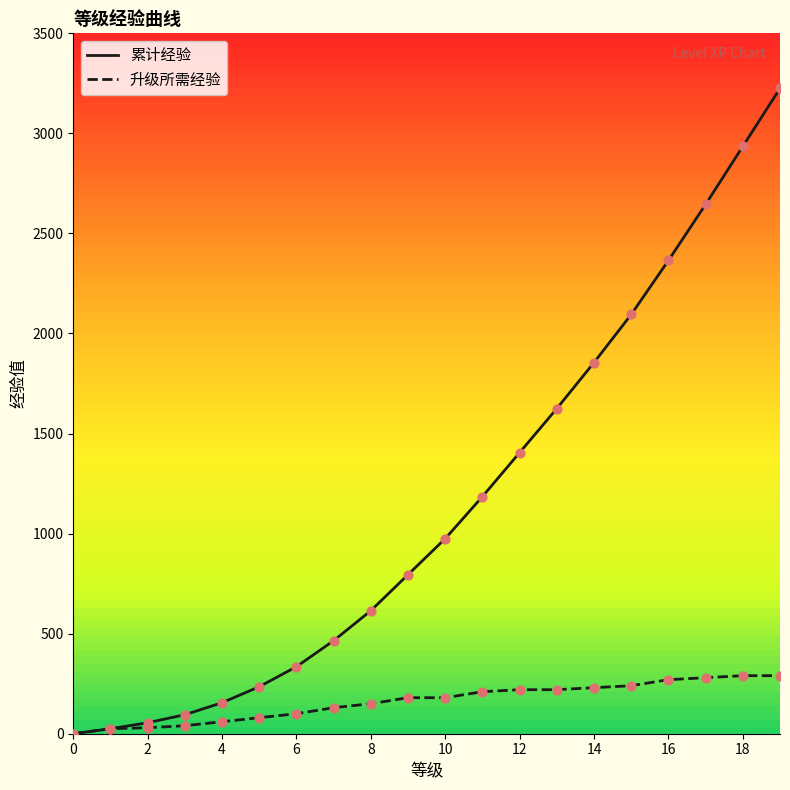

Which series has the largest Y range (max minus min)?

累计经验